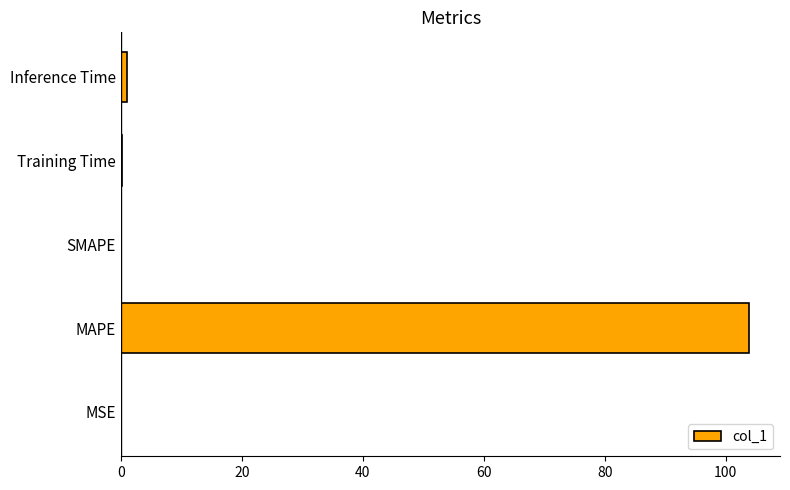

What is the sum of all values?

104.9